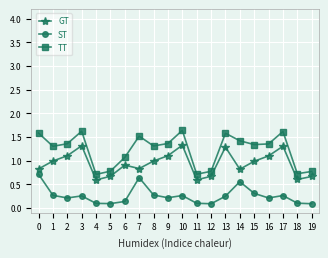

True or false: GT and TT cross at least once.

False